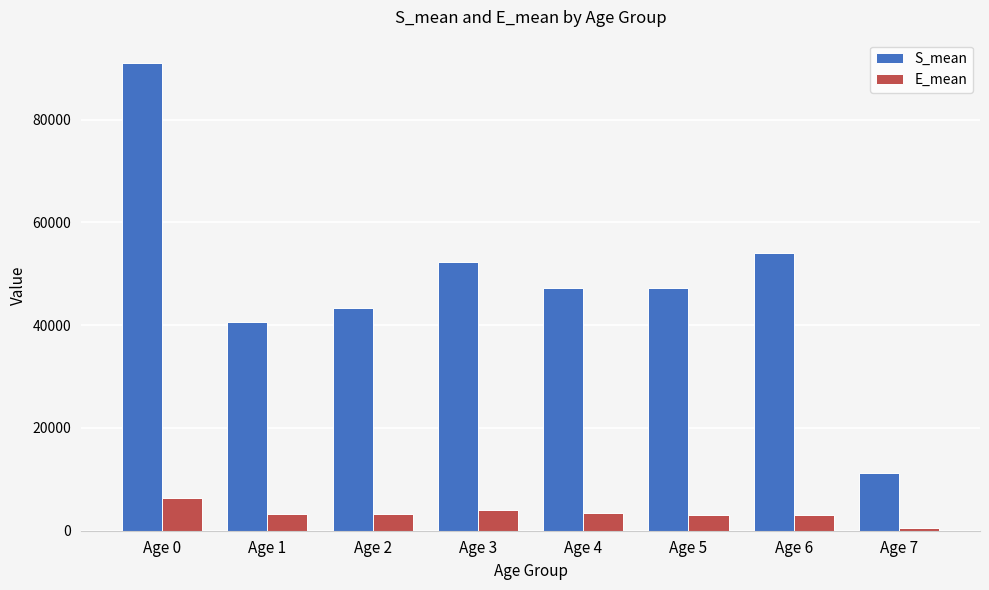

Is the value of S_mean at Age 3 greater than the value of E_mean at Age 6?

Yes